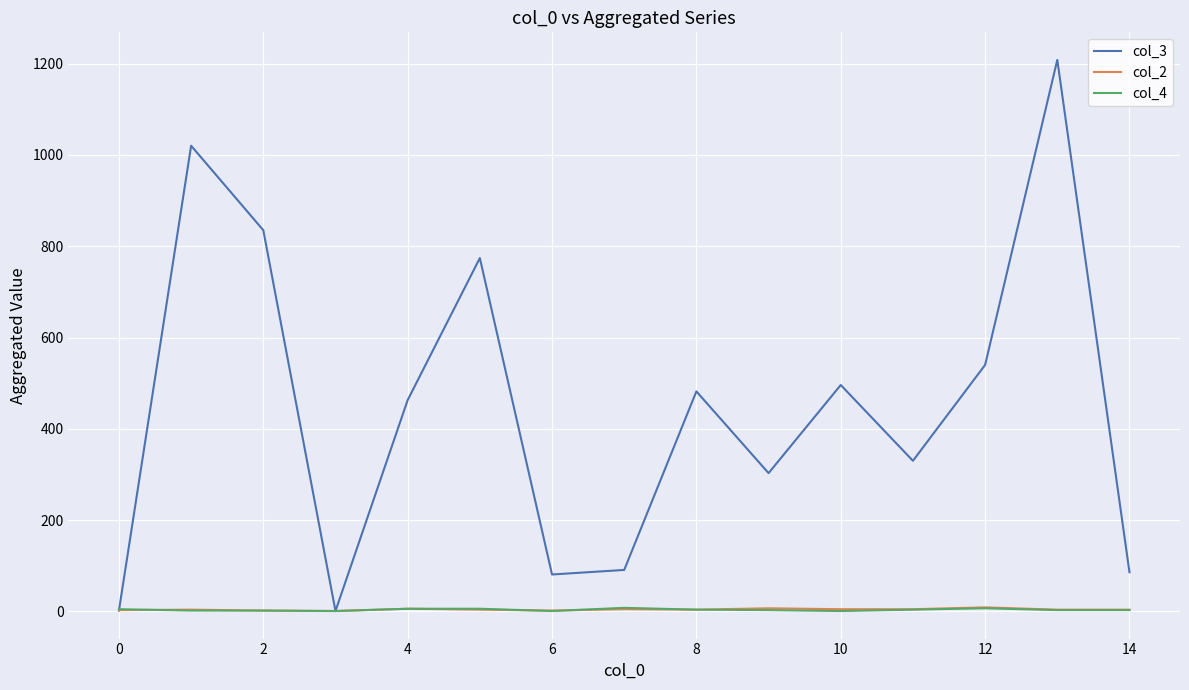

Which series has the largest total across all categories?

col_3